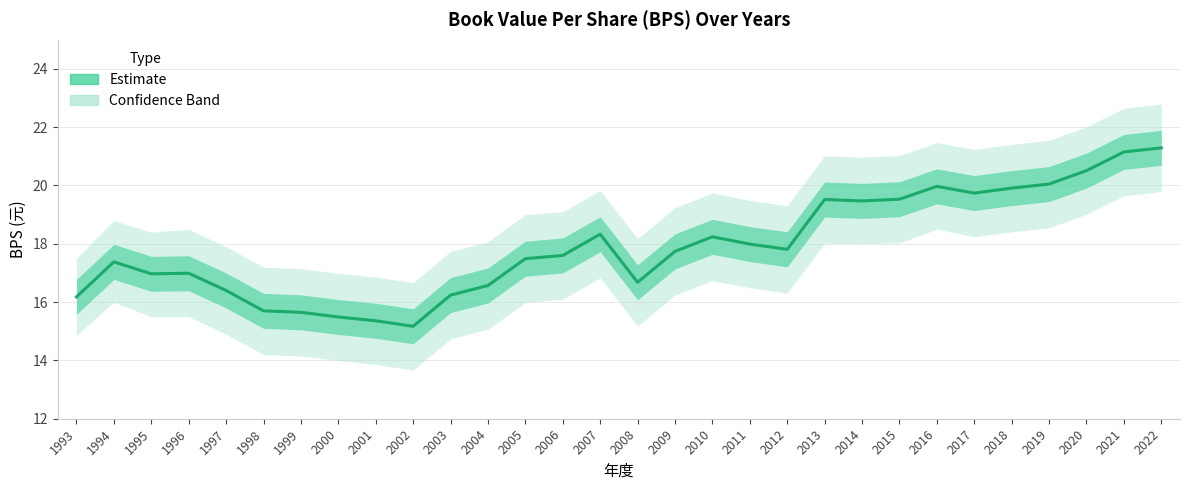

Reading left to right, extract all data points from this chart.

1993=16.2	1994=17.4	1995=17.0	1996=17.0	1997=16.4	1998=15.7	1999=15.7	2000=15.5	2001=15.4	2002=15.2	2003=16.2	2004=16.6	2005=17.5	2006=17.6	2007=18.3	2008=16.7	2009=17.7	2010=18.2	2011=18.0	2012=17.8	2013=19.5	2014=19.5	2015=19.5	2016=20.0	2017=19.7	2018=19.9	2019=20.1	2020=20.5	2021=21.1	2022=21.3